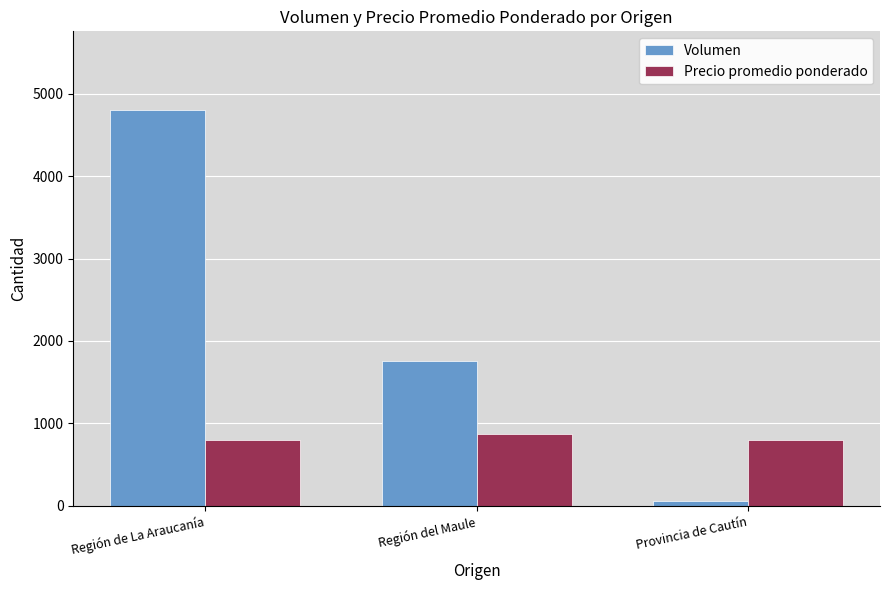

Which label corresponds to the largest value in the chart?

Región de La Araucanía